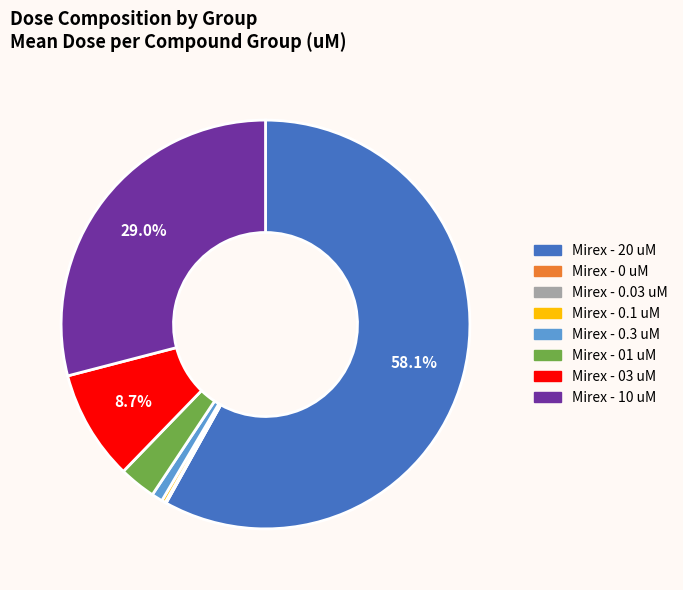

To the nearest percent, what percentage of the pie is Mirex - 0.3 uM?

1%